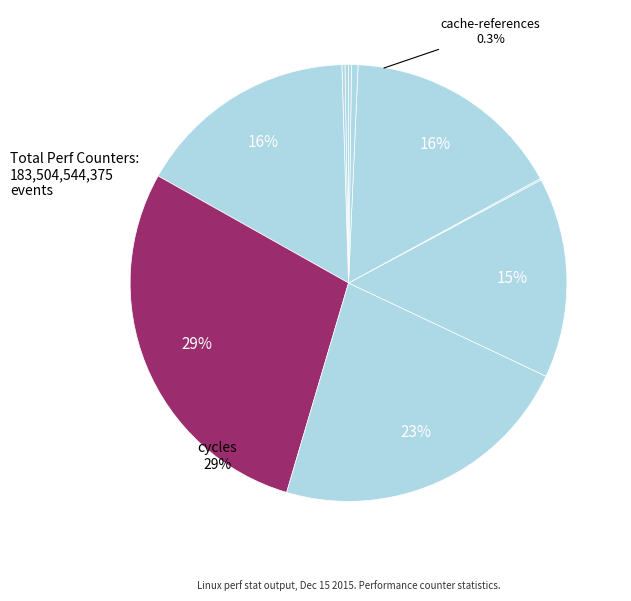

Is stalled-cycles-frontend the majority of the pie?

No